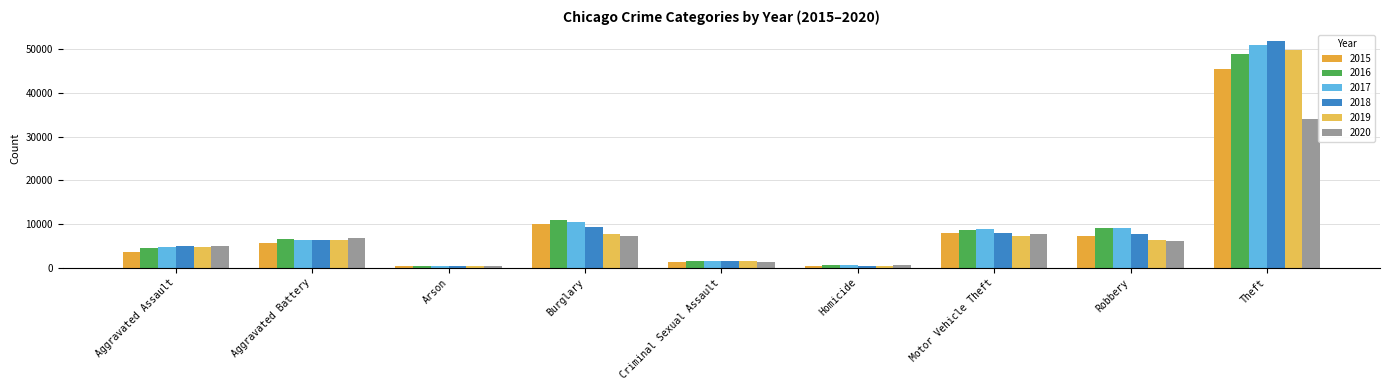

What is the difference between the maximum and minimum values in the 2018 series?

51502